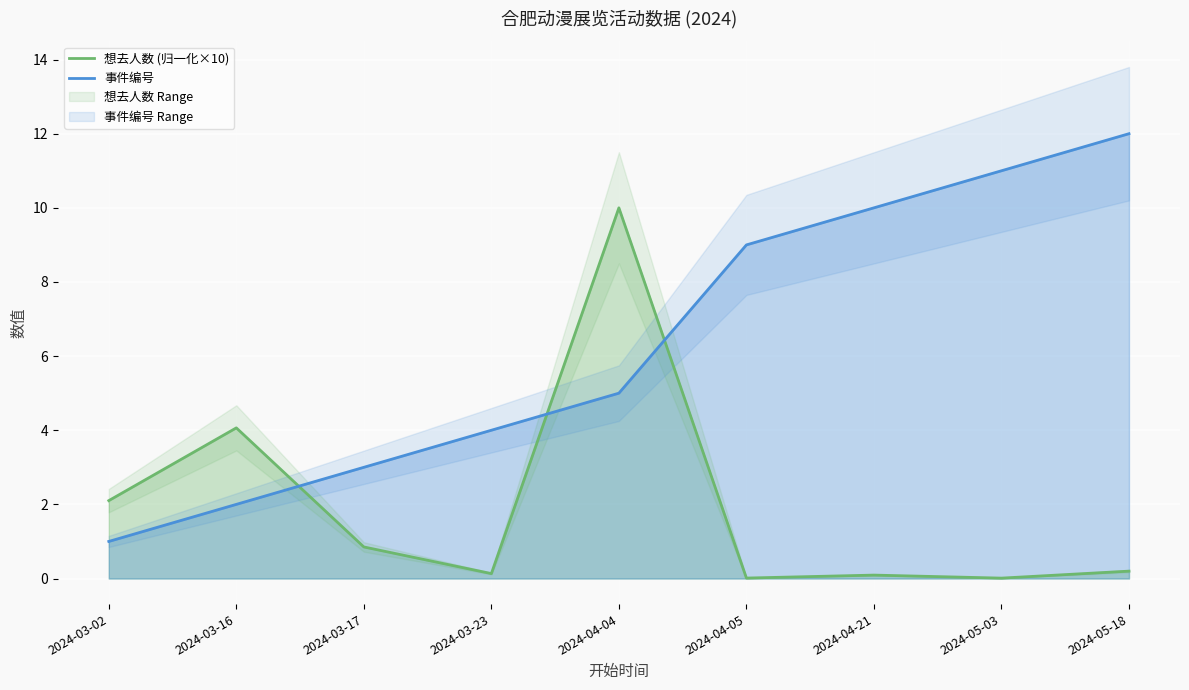

What is the value of the 事件编号 point at the 3rd from the left?

3.0